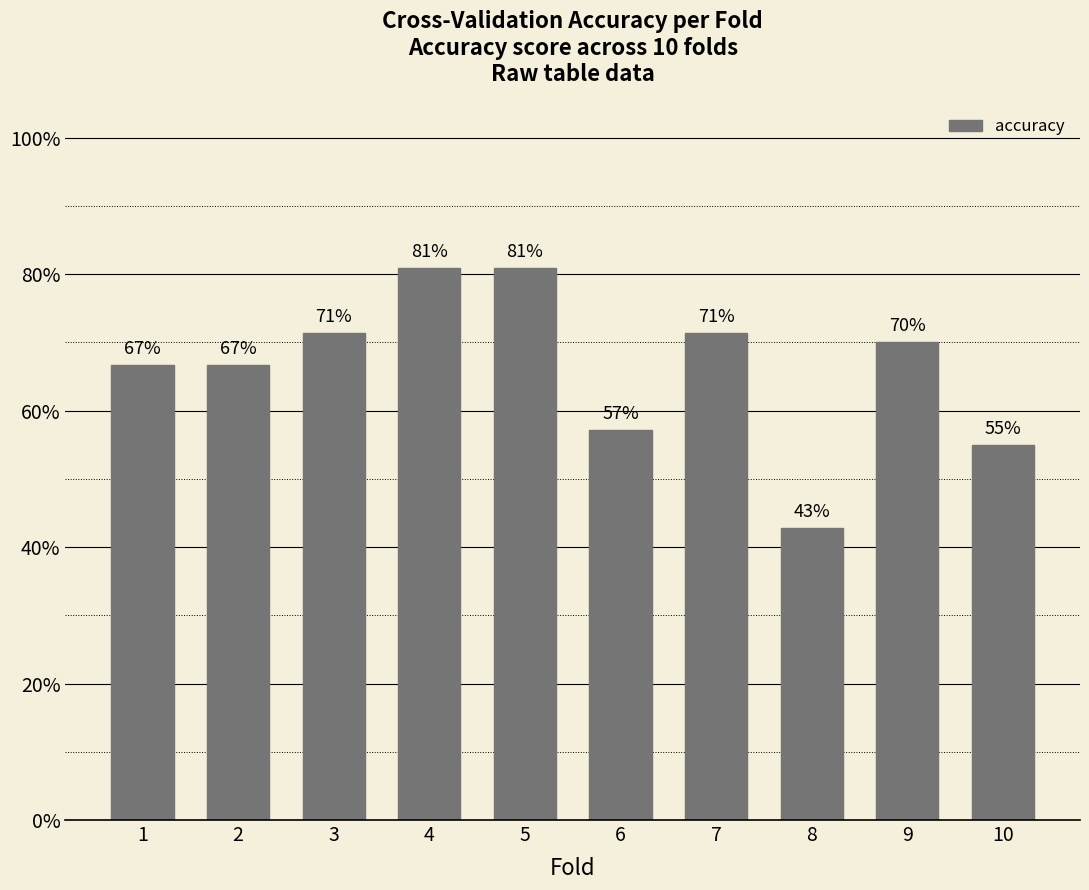

What is the sum of all values?

6.6